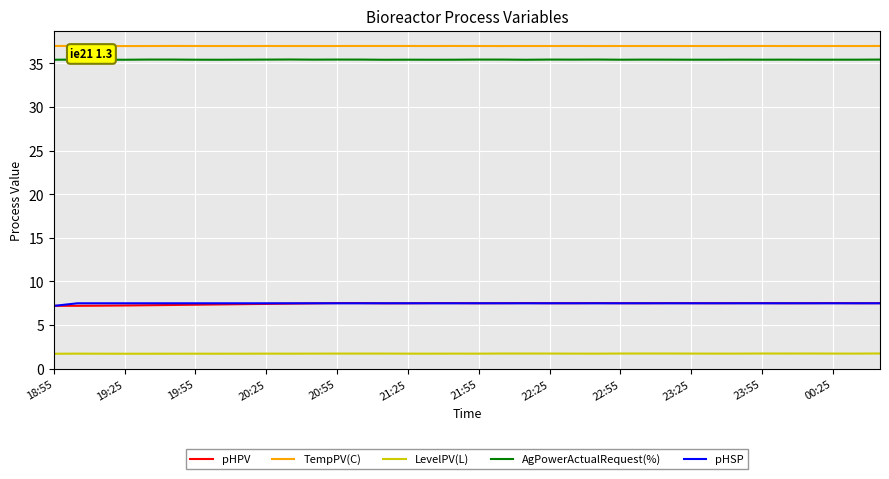

True or false: TempPV(C) and AgPowerActualRequest(%) cross at least once.

False